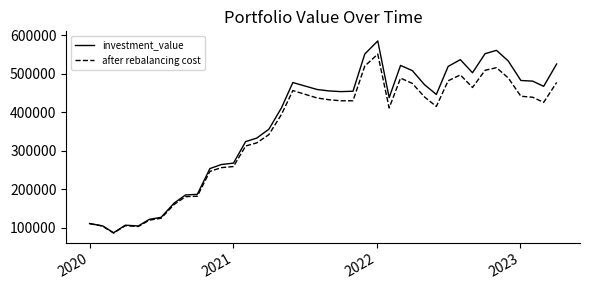

How many values in the investment_value series are below 454524?

20